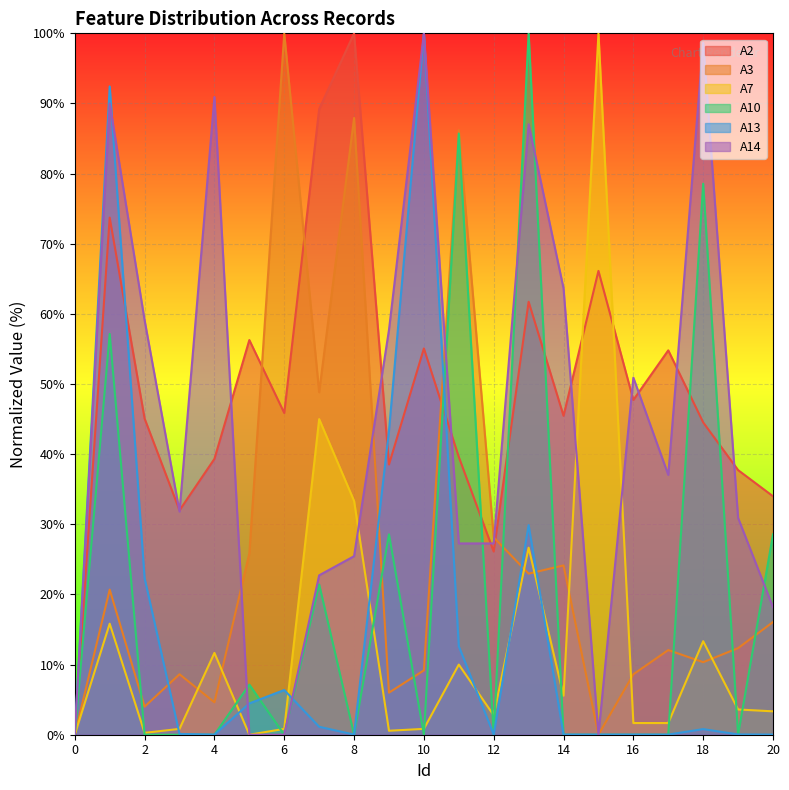

What is the total value across all series at 10?

265.1